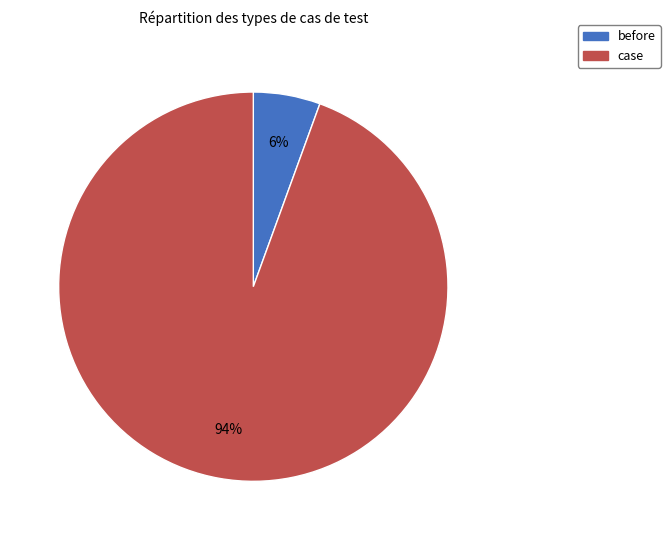

Does case account for over 50% of the chart?

Yes